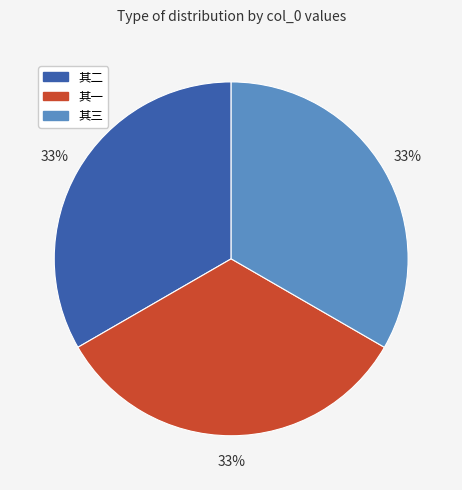

What is the ratio of the value at 其二 to the value at 其三?

1.0